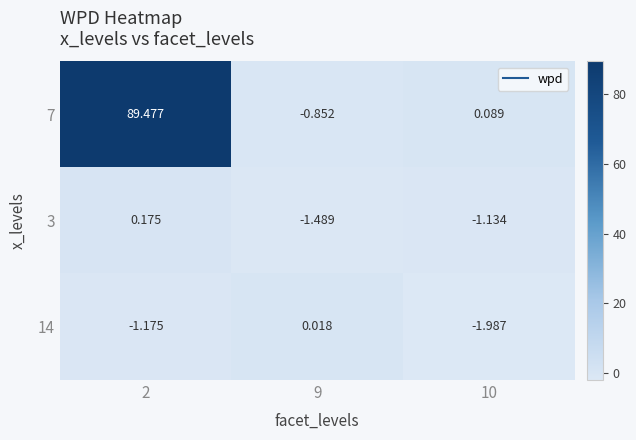

Which series has the largest total across all categories?

7